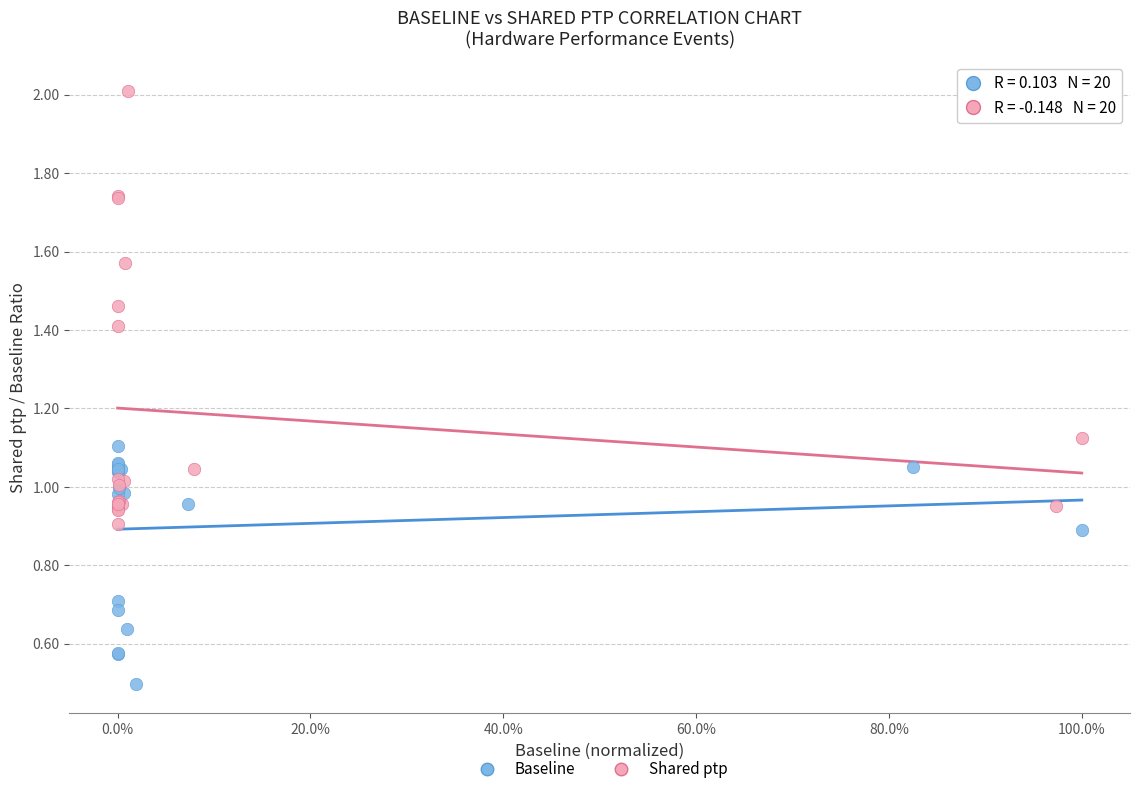

Which series has the widest spread of Y values?

Shared ptp